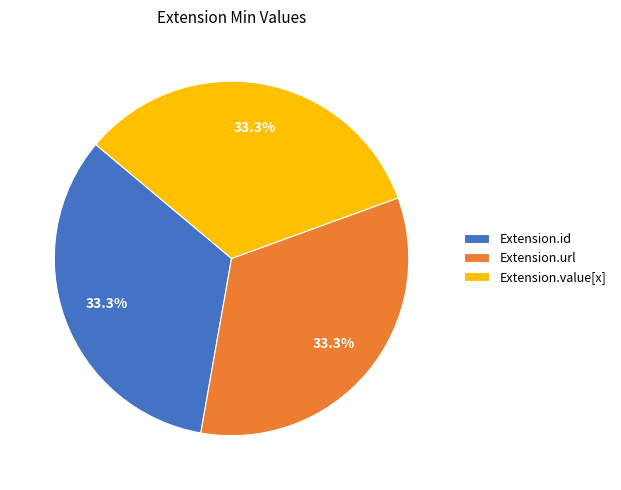

What is the total percentage of Extension.id and Extension.value[x]?

66.7%